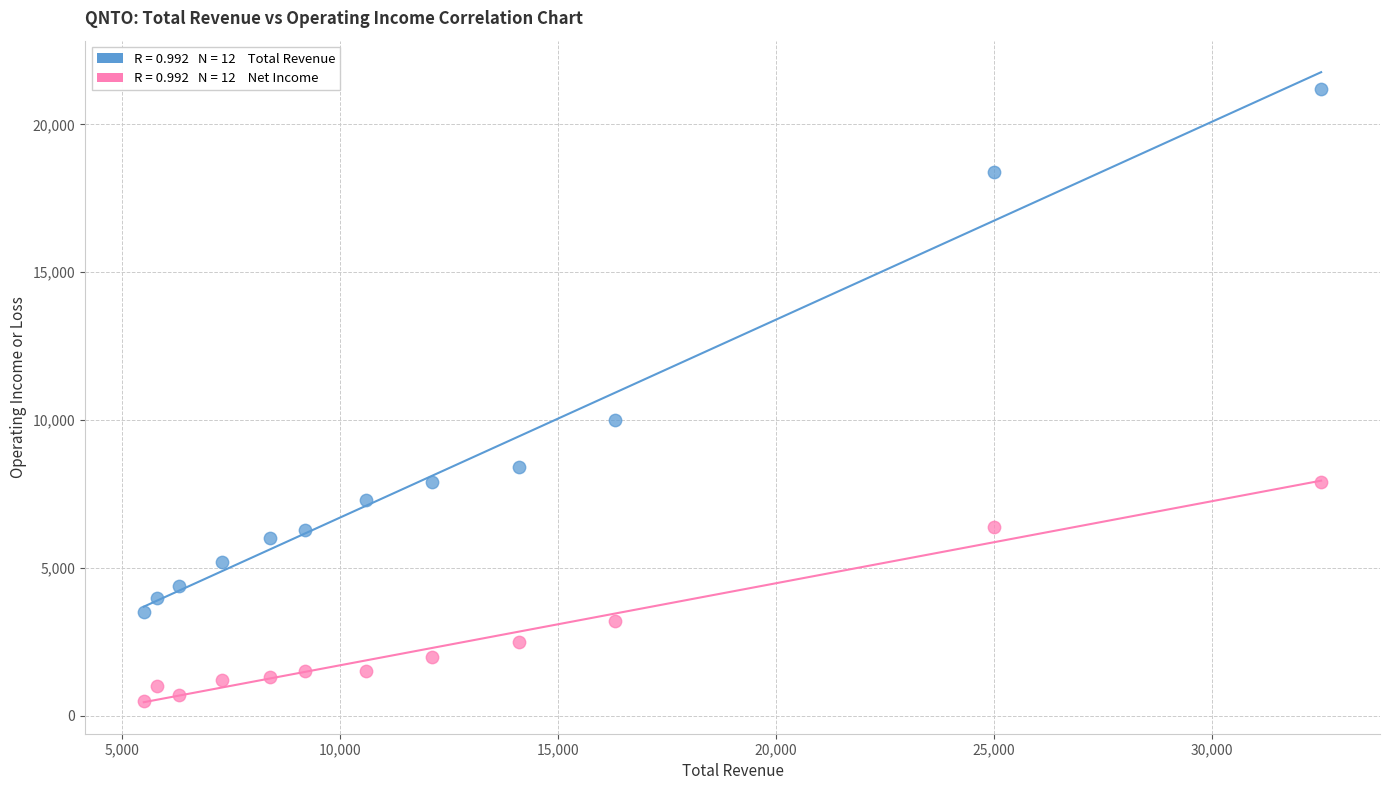

Across all series, what Y value is closest to 10850?

10000